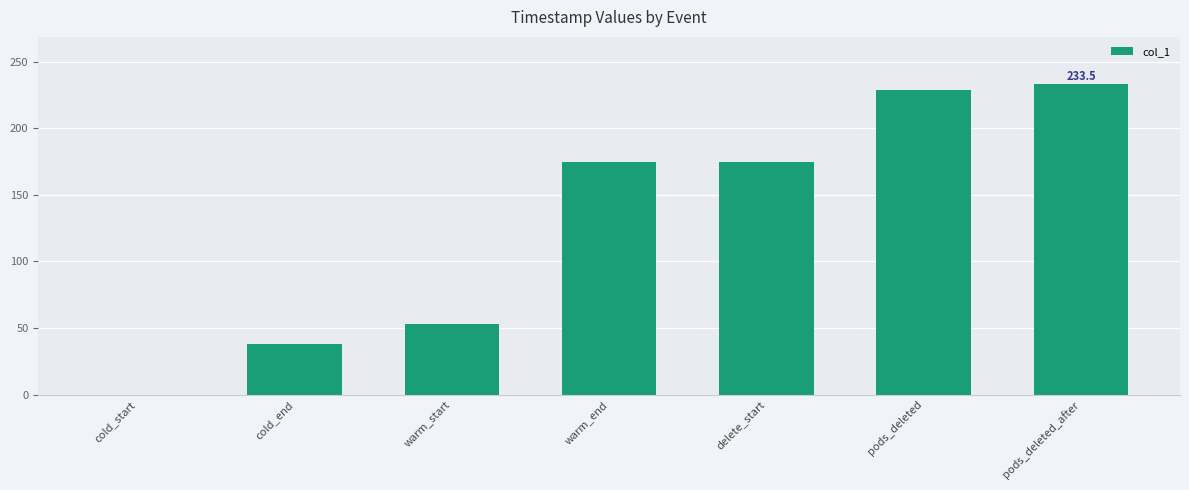

What is the change in value from cold_start to pods_deleted?

+228.5